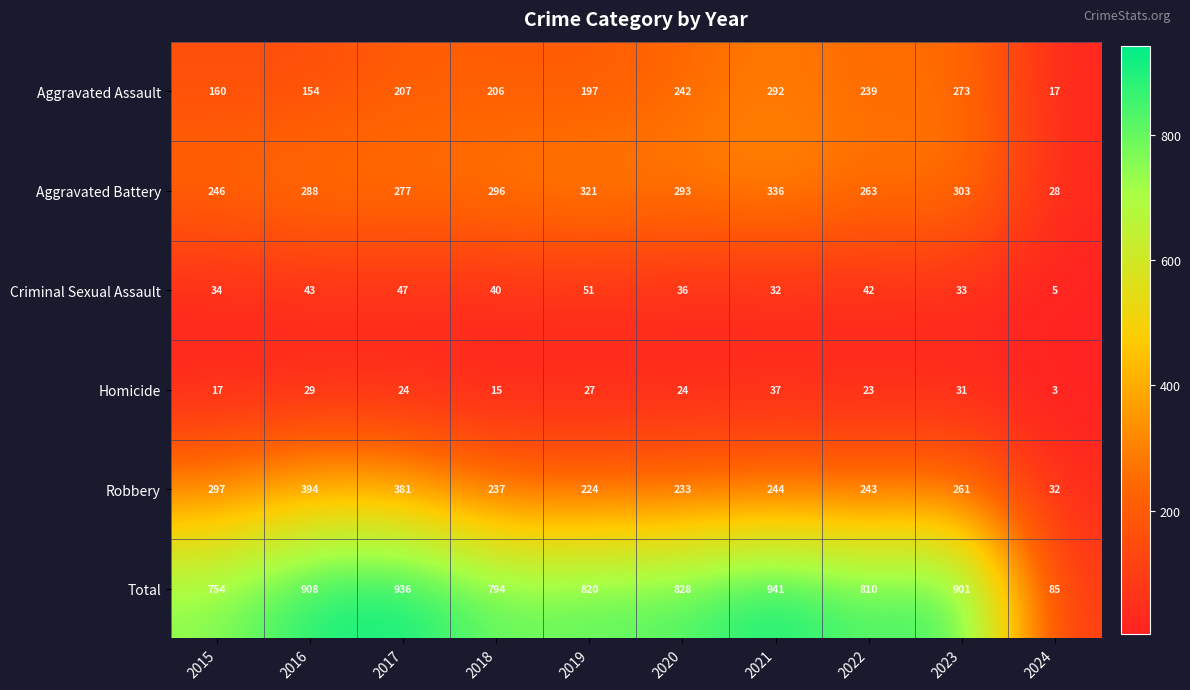

Between 2016 and 2023, which series saw the biggest shift?

Robbery